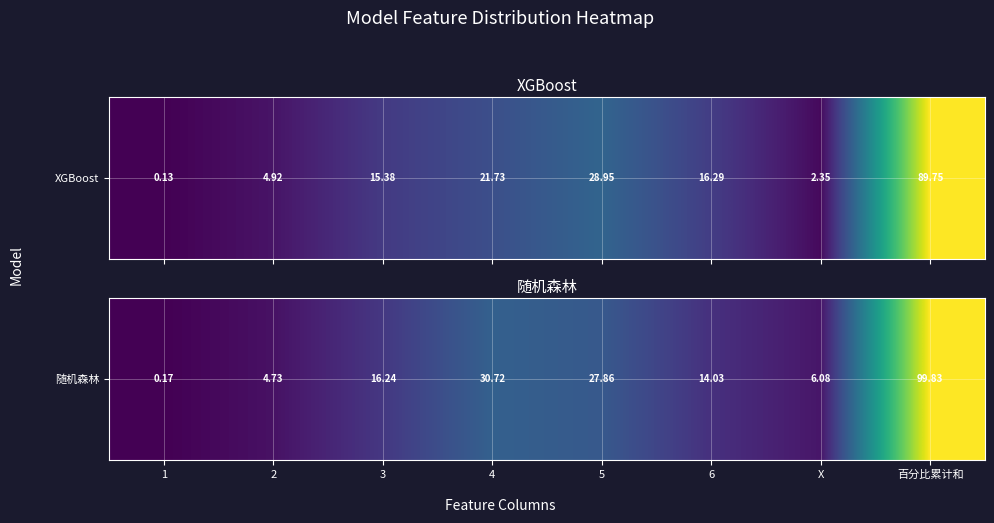

Is it true that the value at 5 is 27.9?

True